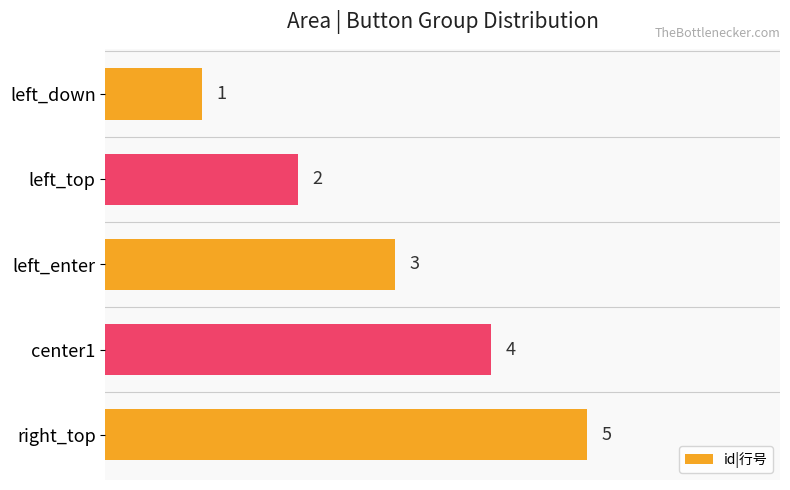

What is the difference between the maximum and minimum values?

4